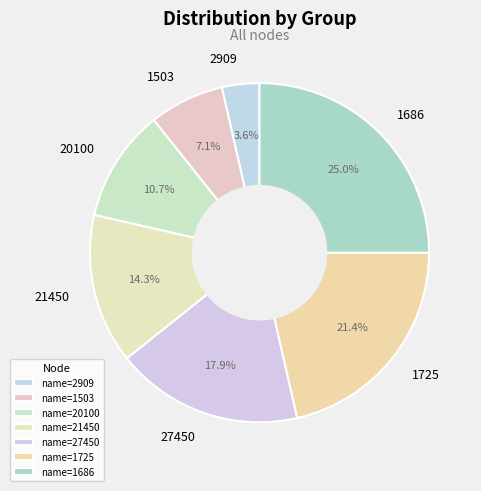

What is the largest slice in the pie chart?

1686